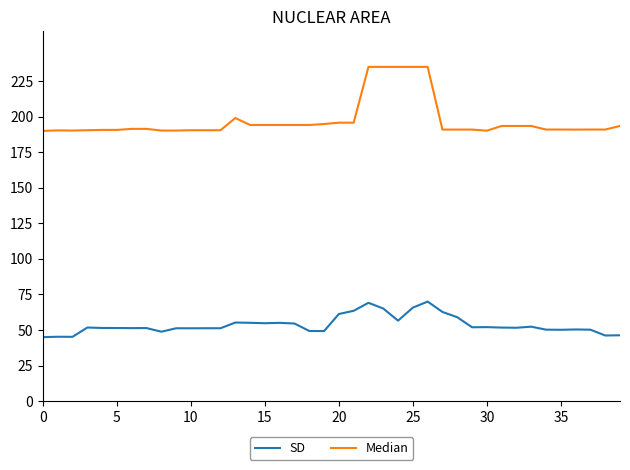

Rank the series by their maximum value, from highest to lowest.

Median, SD